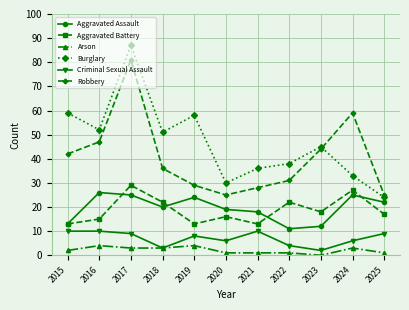

True or false: Burglary has a value of 30 at 2020.

True